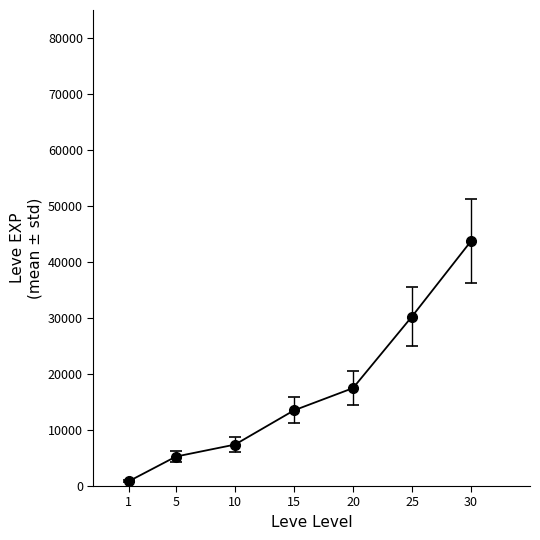

True or false: the data has more than 0 interior local peaks.

False